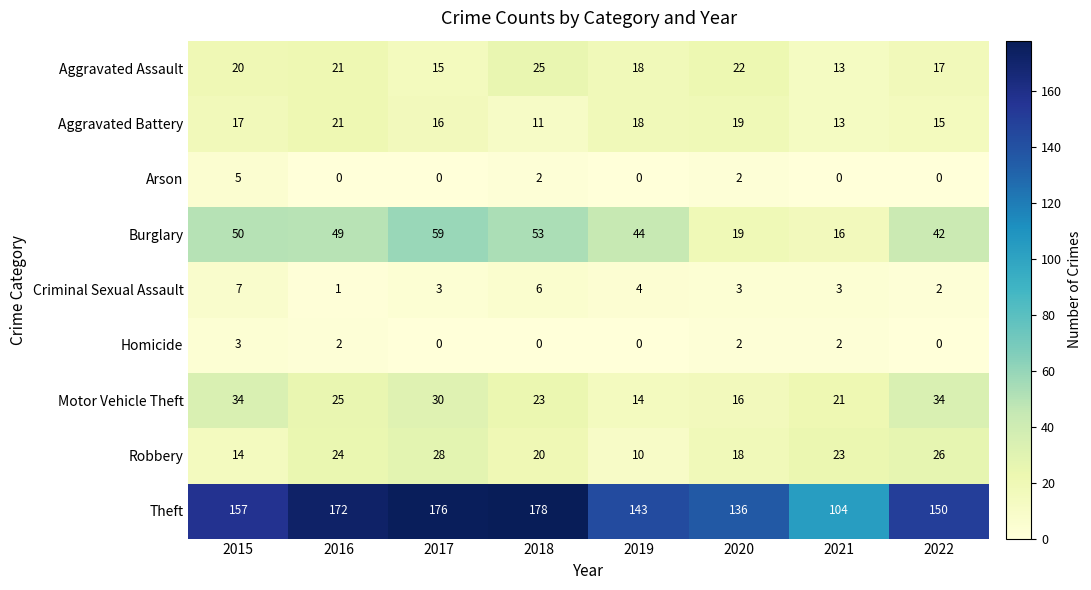

What is the greatest value displayed?

178